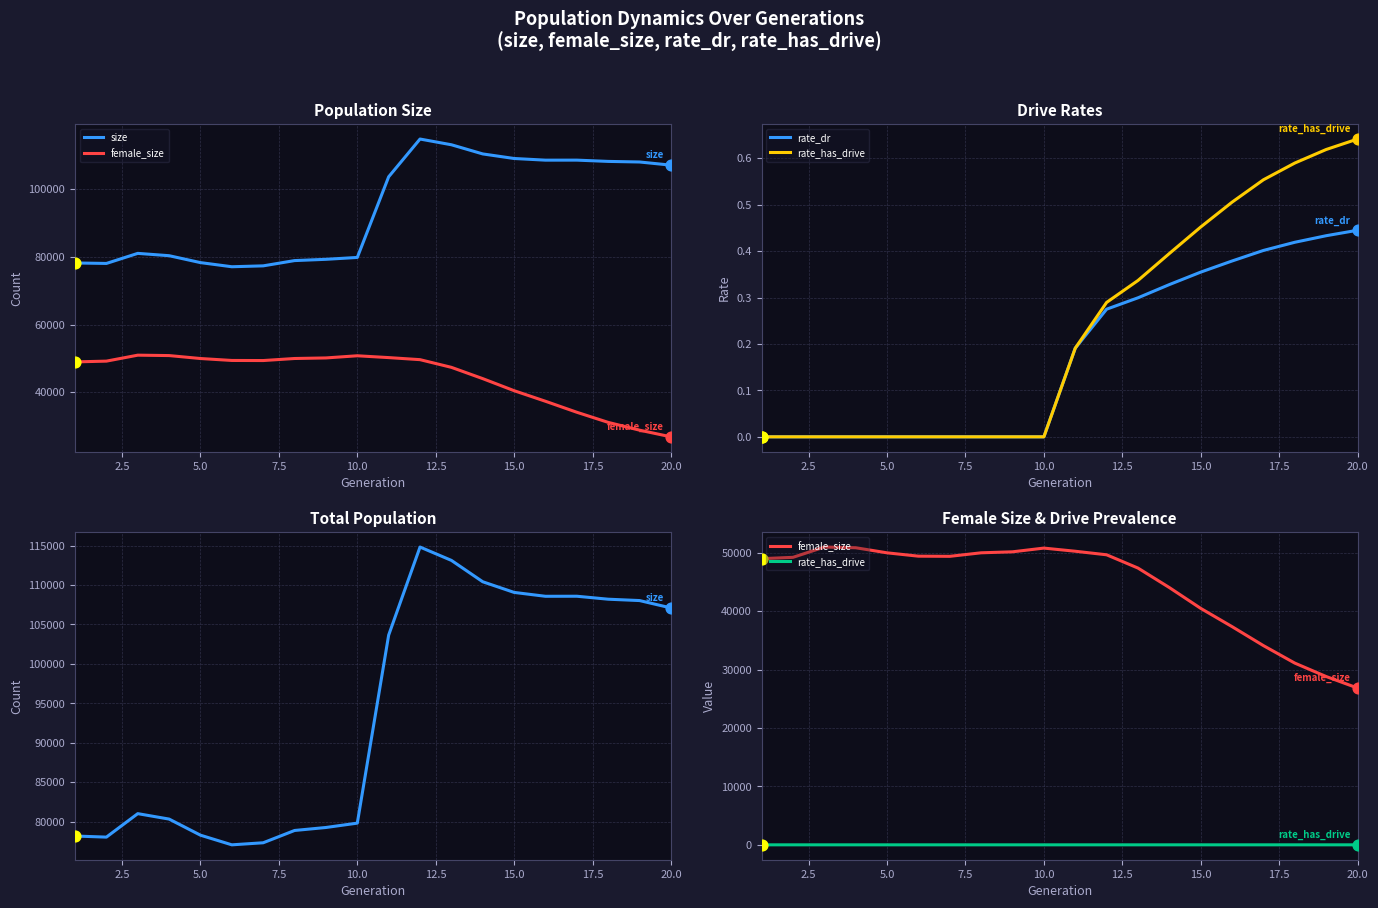

Which series has the largest Y range (max minus min)?

size